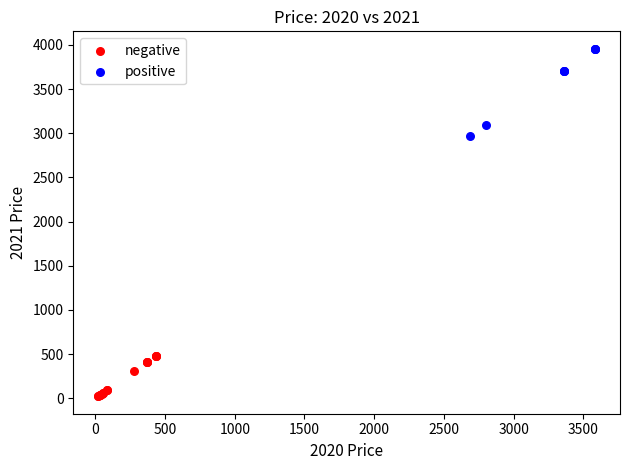

What are all the series names shown in the legend?

negative, positive